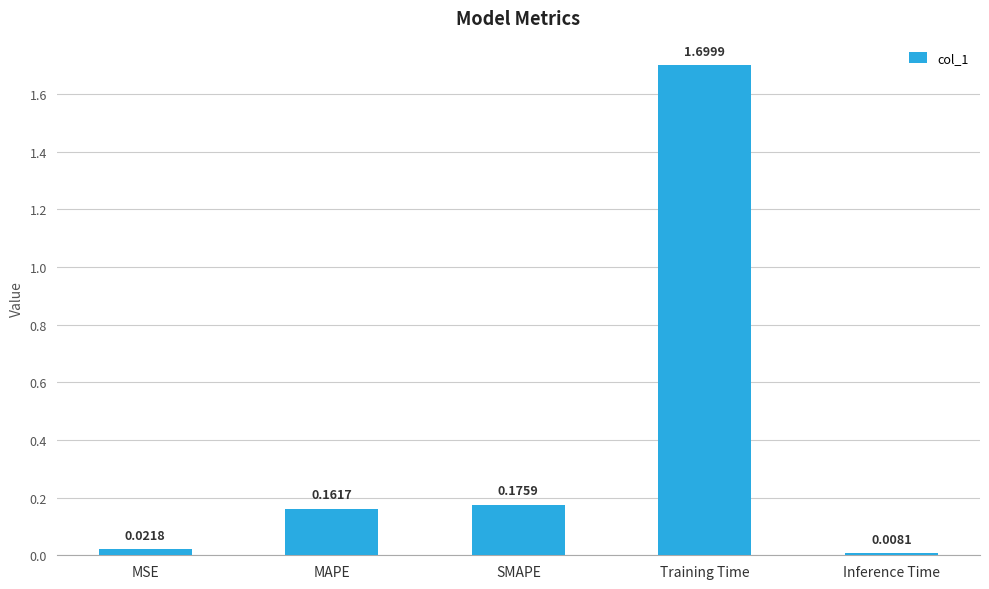

What is the change in value from MSE to Training Time?

+1.7